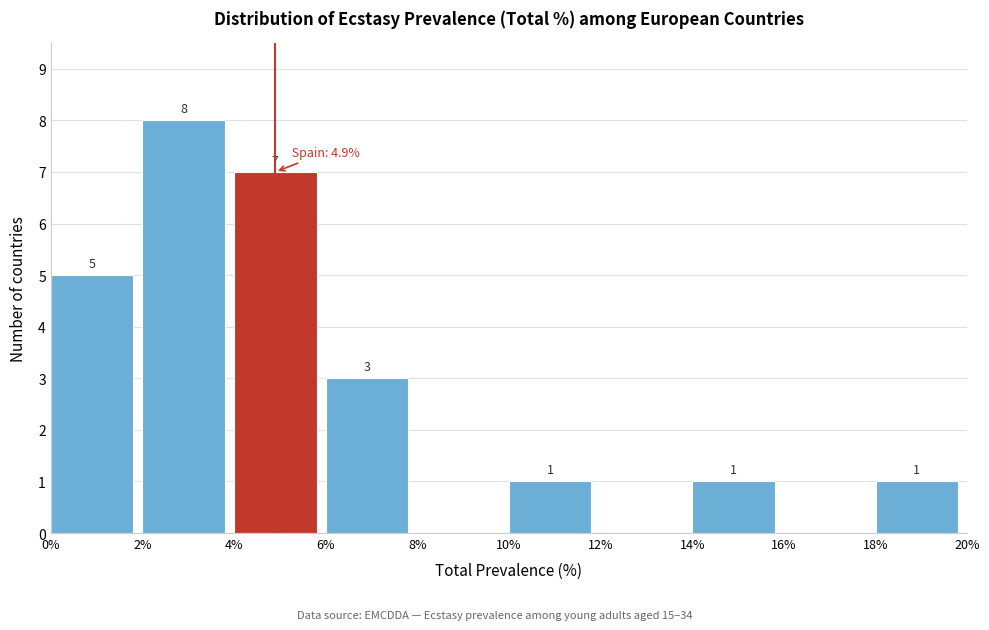

Over which range of the x-axis is the bar tallest?

2% to 4%